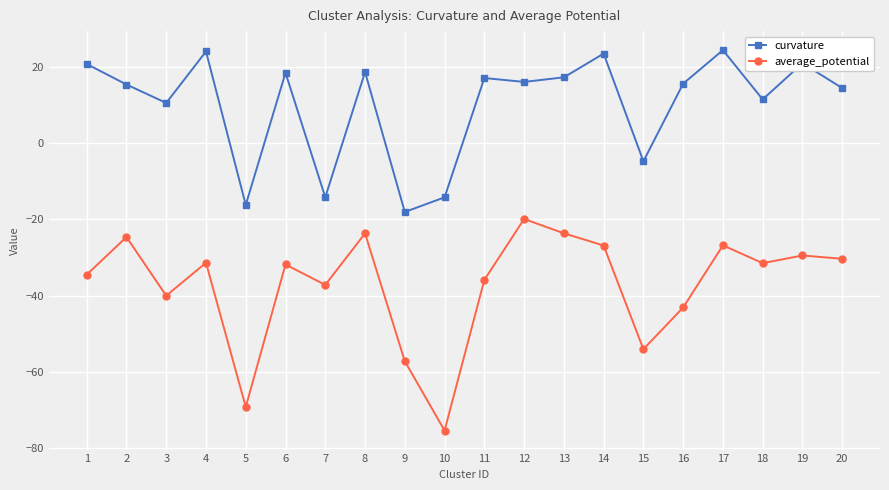

Is it true that average_potential equals -19.9 at 12?

True